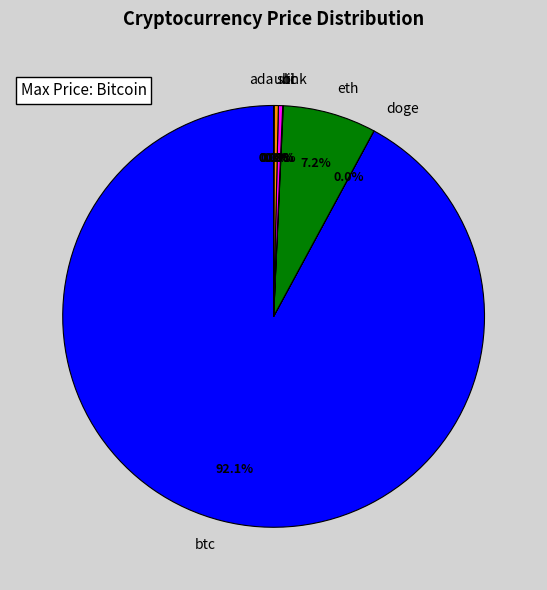

What is the change in value from doge to eth?

+4448.8